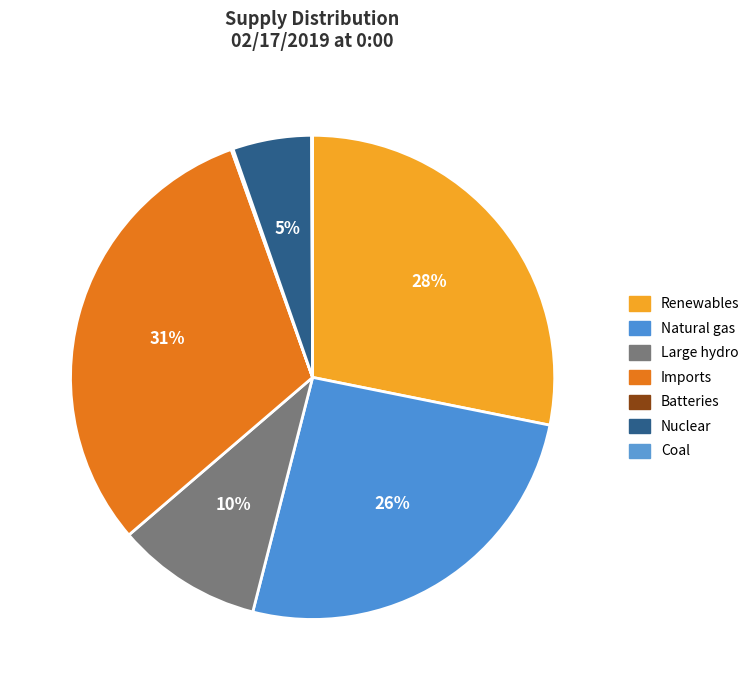

How many slices are in this pie chart?

7